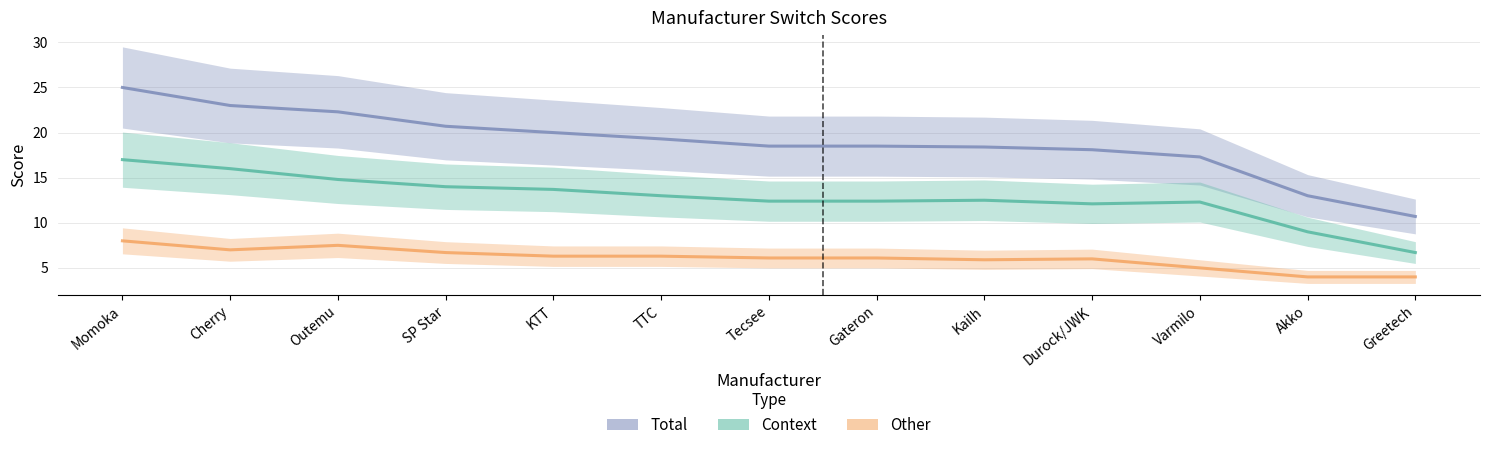

What is the sum of all Other values?

78.9